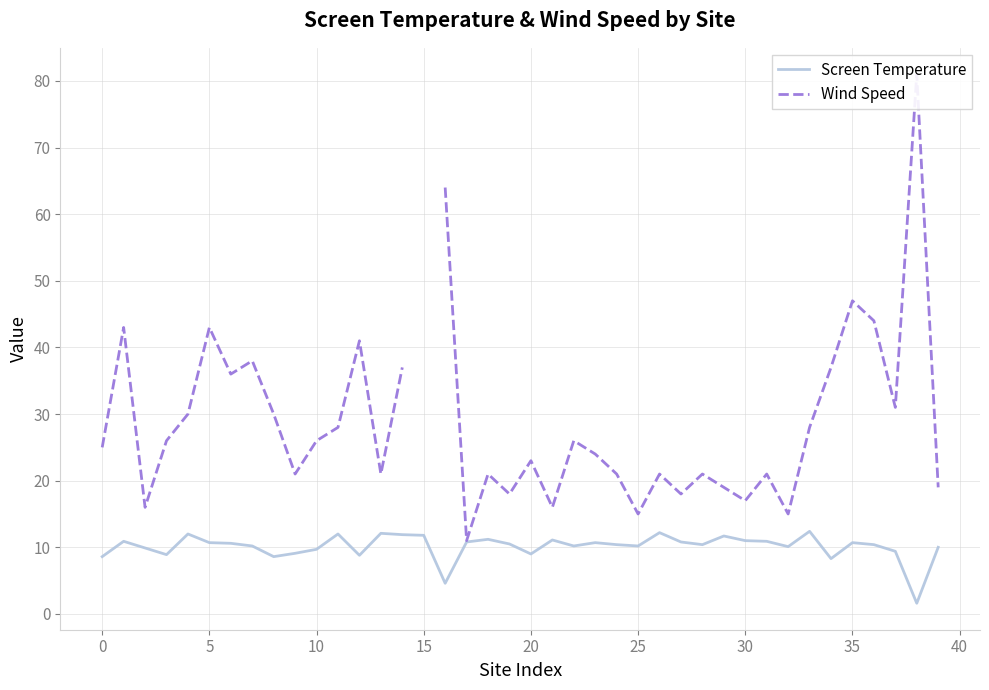

At which category does the chart reach its peak across all series?

38